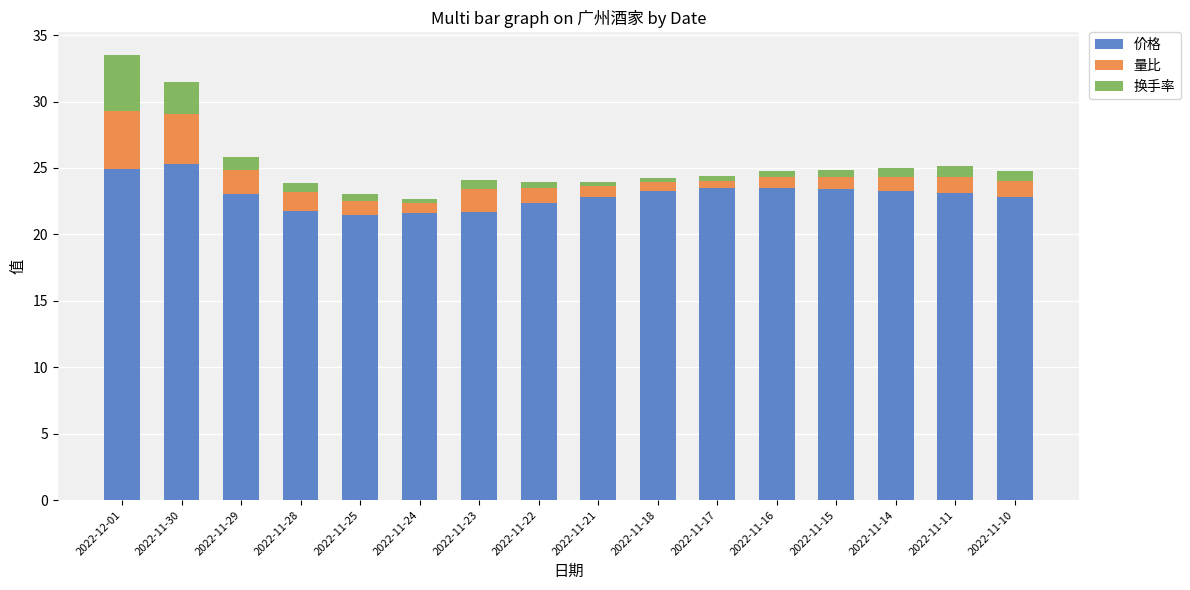

What is the difference between the second highest and minimum values in the 价格 series?

3.5